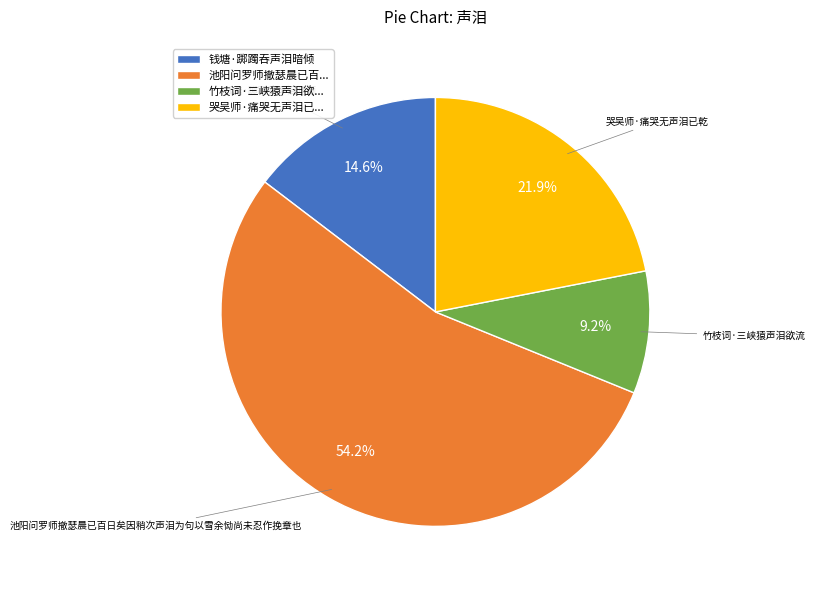

Rank the categories by value from highest to lowest.

池阳问罗师撤瑟晨已百..., 哭吴师·痛哭无声泪已..., 钱塘·踯躅吞声泪暗倾, 竹枝词·三峡猿声泪欲...